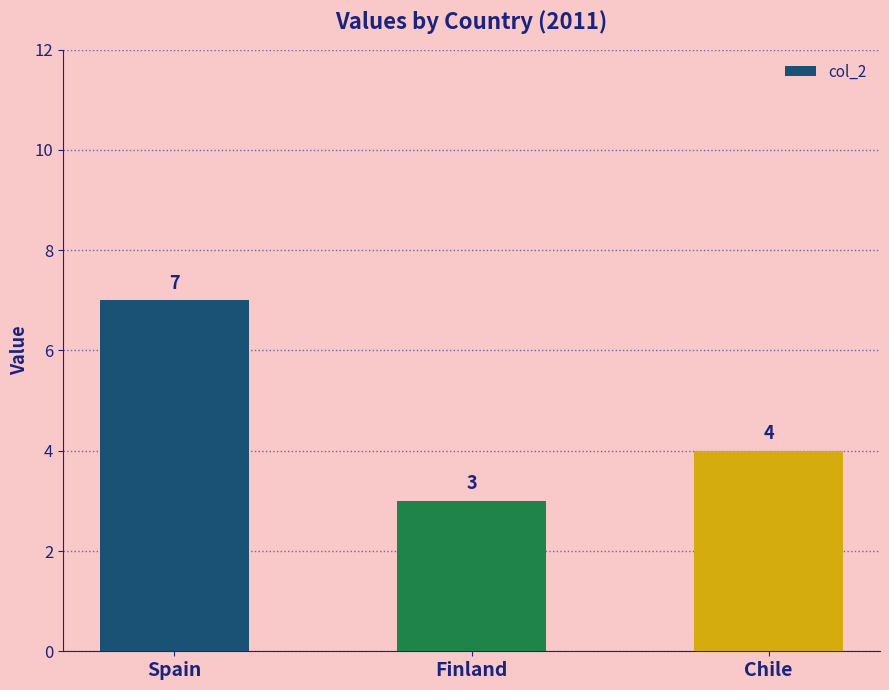

What is the sum of all values?

14